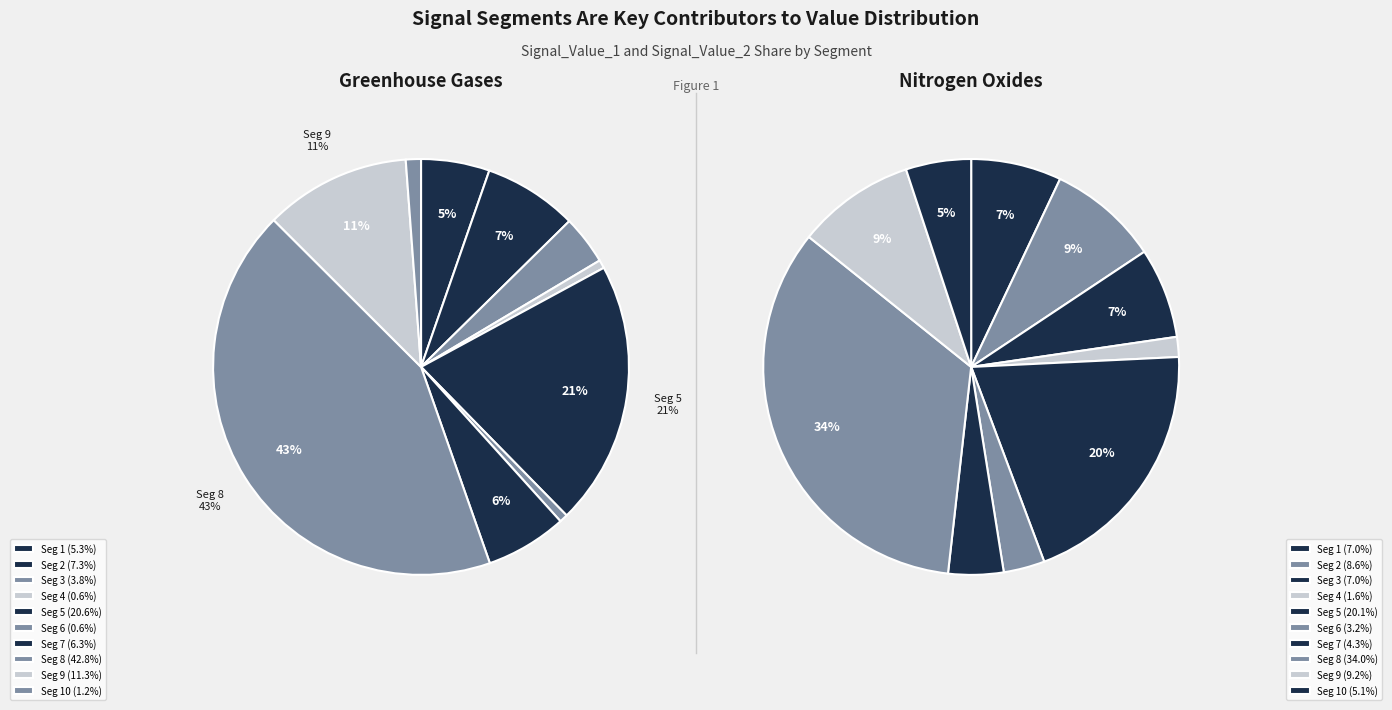

What portion of the pie excludes signal segment 10?

98.8%